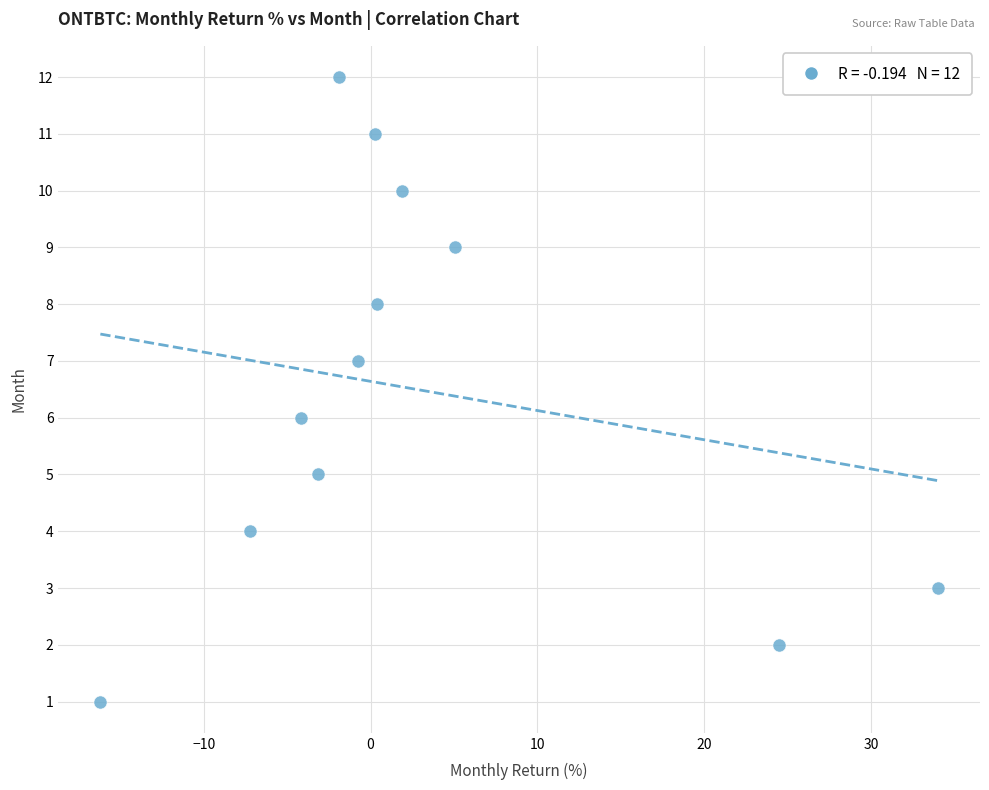

What is the range of Y values (max minus min)?

11